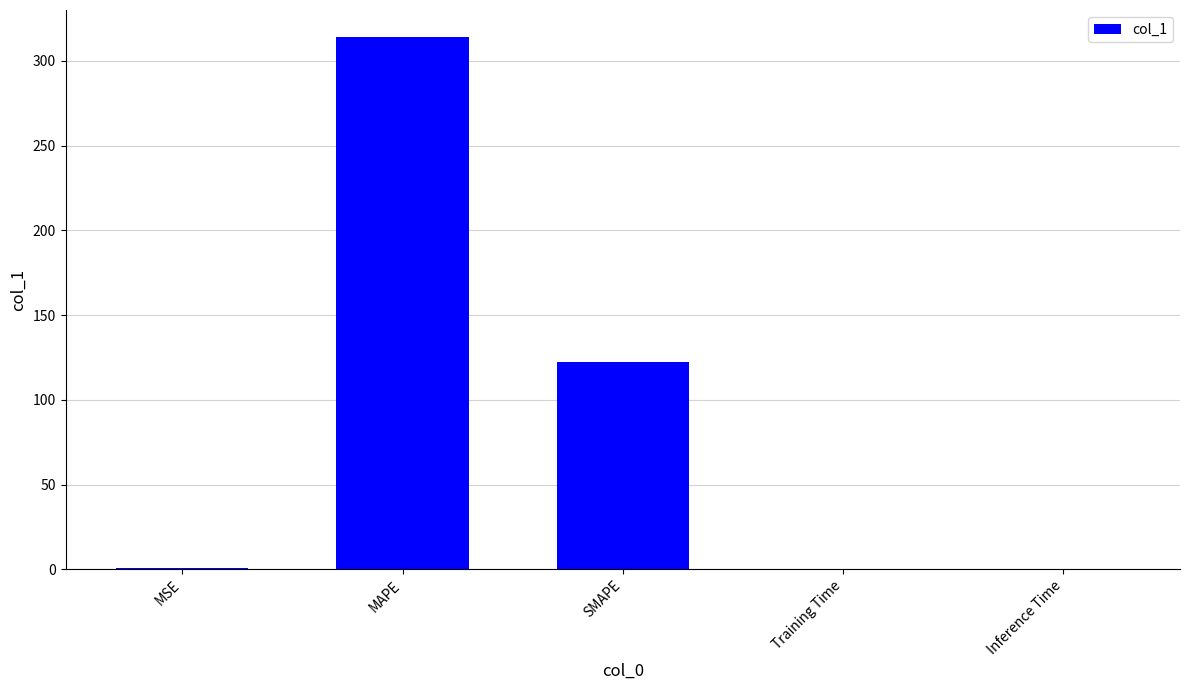

The value at SMAPE is 57.5. True or false?

False